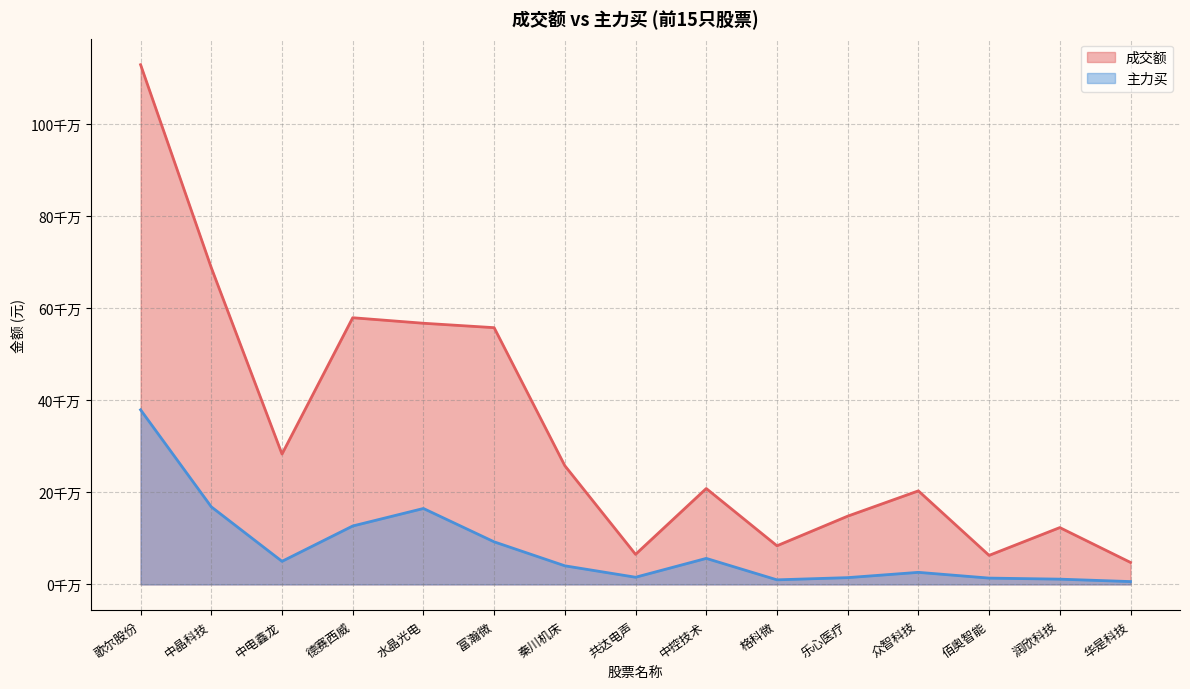

How many interior local valleys does the 主力买 series have?

3